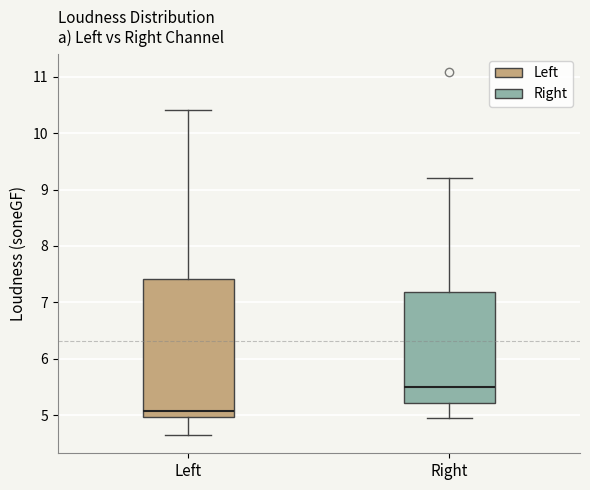

Which box is the tallest, from its lower edge to its upper edge?

Left